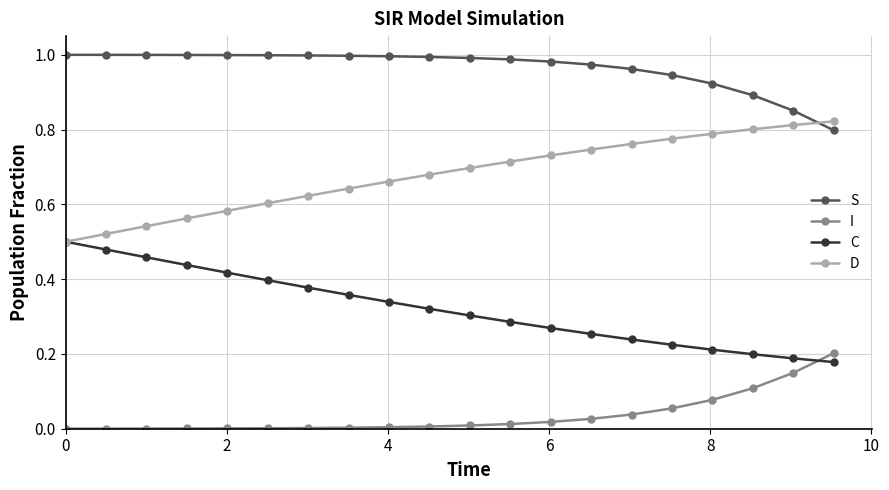

Which series has the largest total across all categories?

S